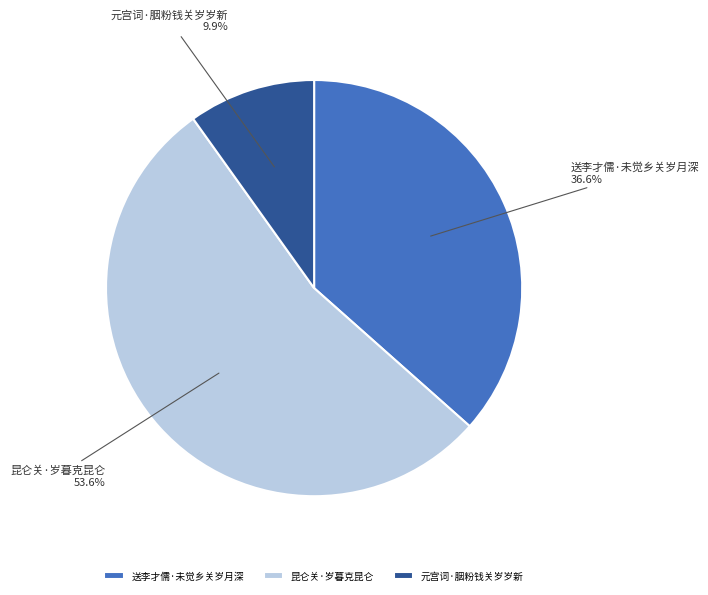

Between 昆仑关·岁暮克昆仑 and 送李才儒·未觉乡关岁月深, which is larger?

昆仑关·岁暮克昆仑